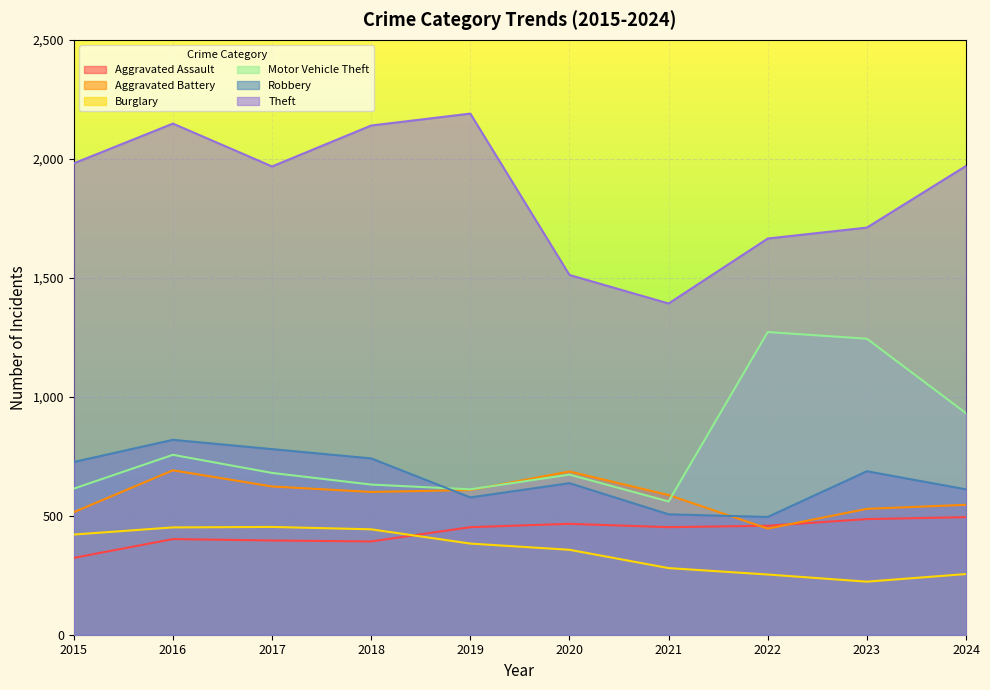

True or false: Robbery has a value of 611 at 2024.

True